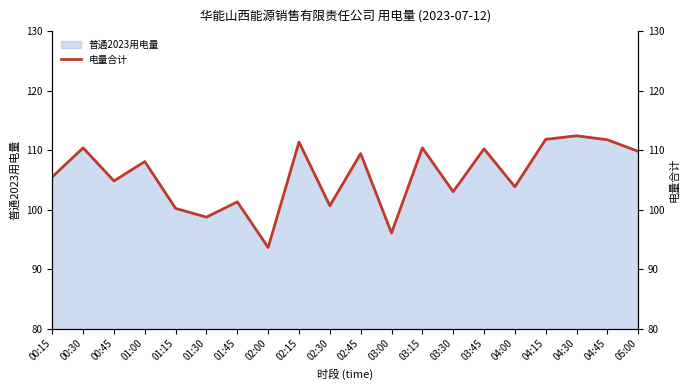

True or false: the data shows 41.7 at 04:30.

False